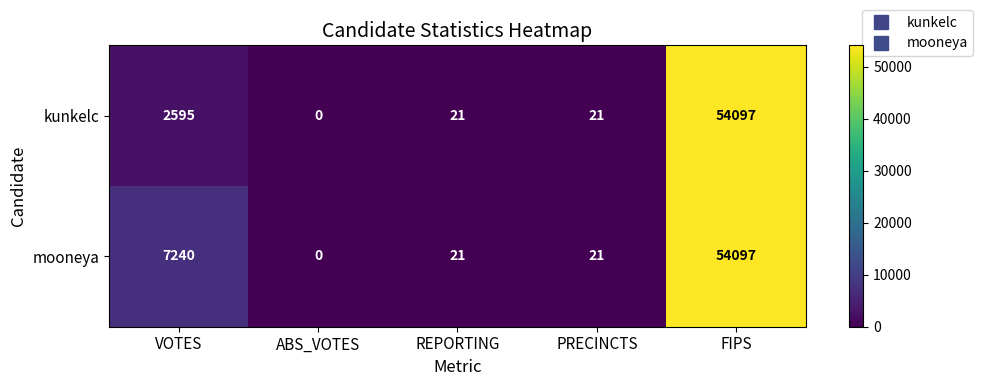

Reading left to right, what are all the values shown in this chart?

kunkelc: VOTES=2595	ABS_VOTES=0	REPORTING=21	PRECINCTS=21	FIPS=54097
mooneya: VOTES=7240	ABS_VOTES=0	REPORTING=21	PRECINCTS=21	FIPS=54097